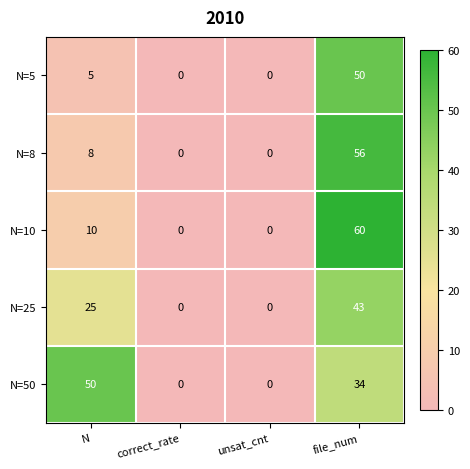

Is it true that N=10 equals 0 at correct_rate?

True